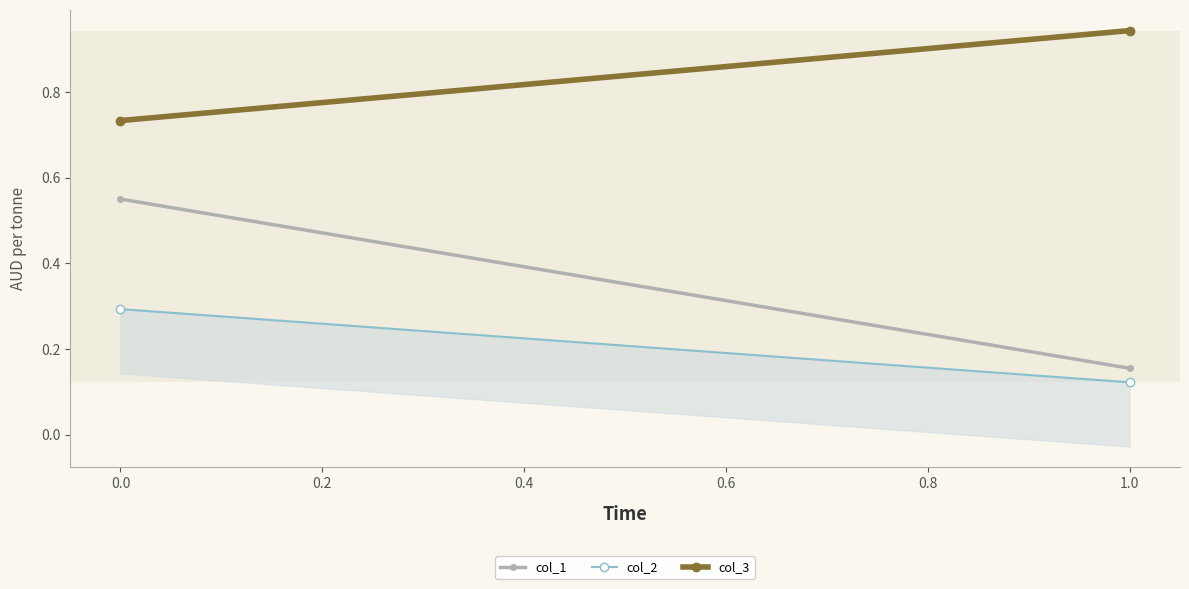

How many categories are shown in the chart?

2